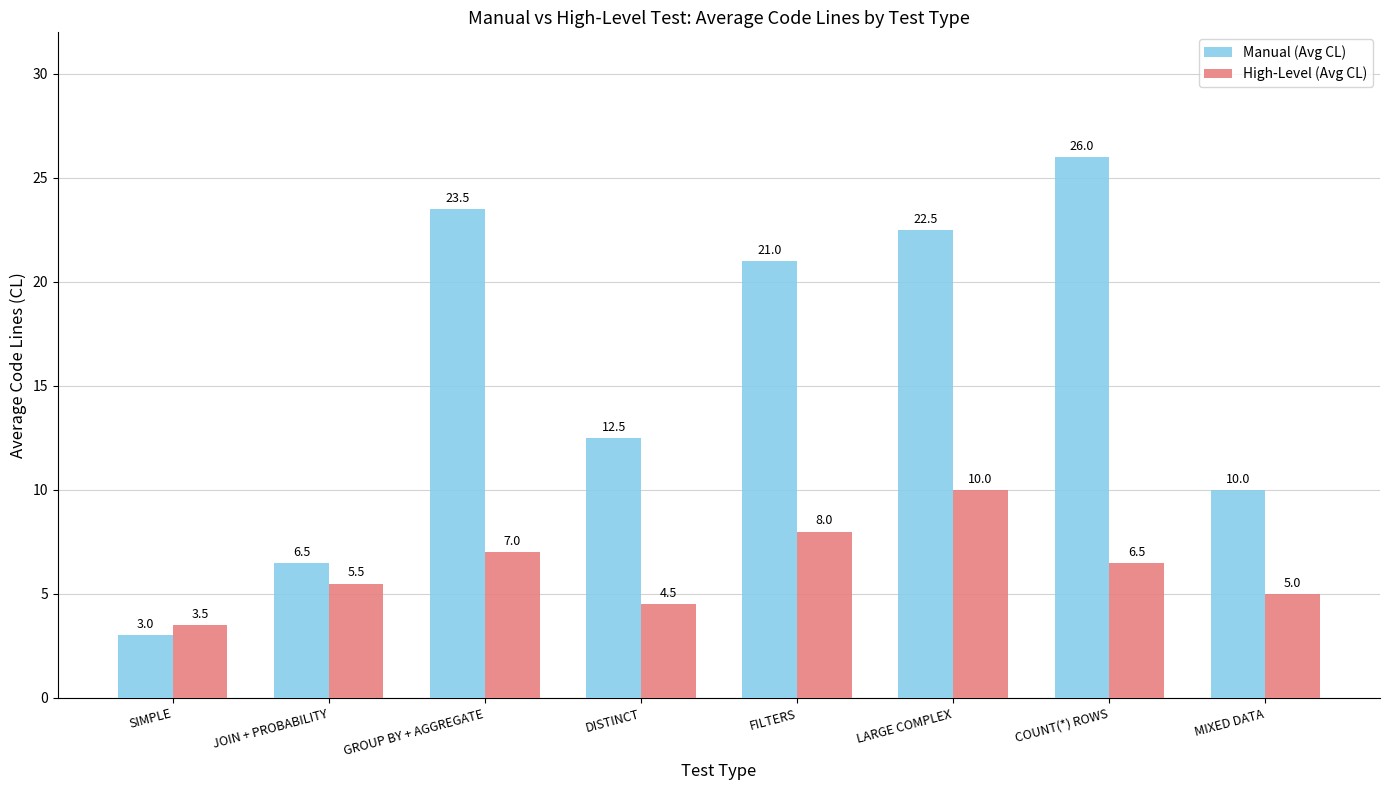

What is the difference between the Manual (Avg CL) values at FILTERS and LARGE COMPLEX?

1.5